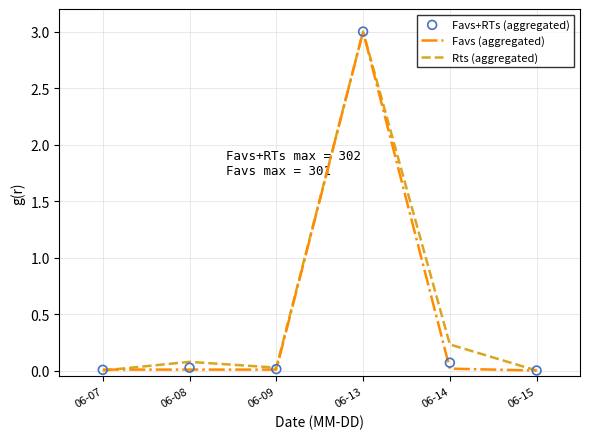

Which series contains the lowest Y value?

Favs (aggregated)